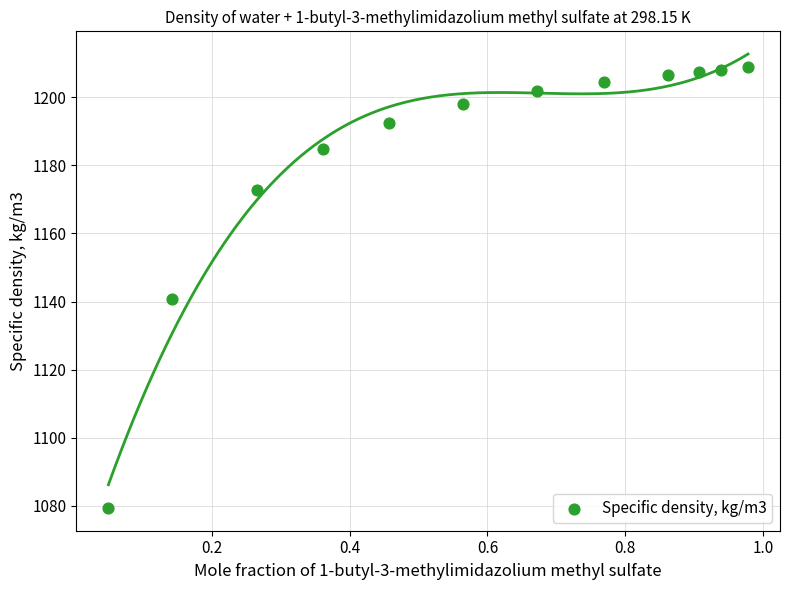

What Y value in the scatter plot is closest to 1144?

1140.9